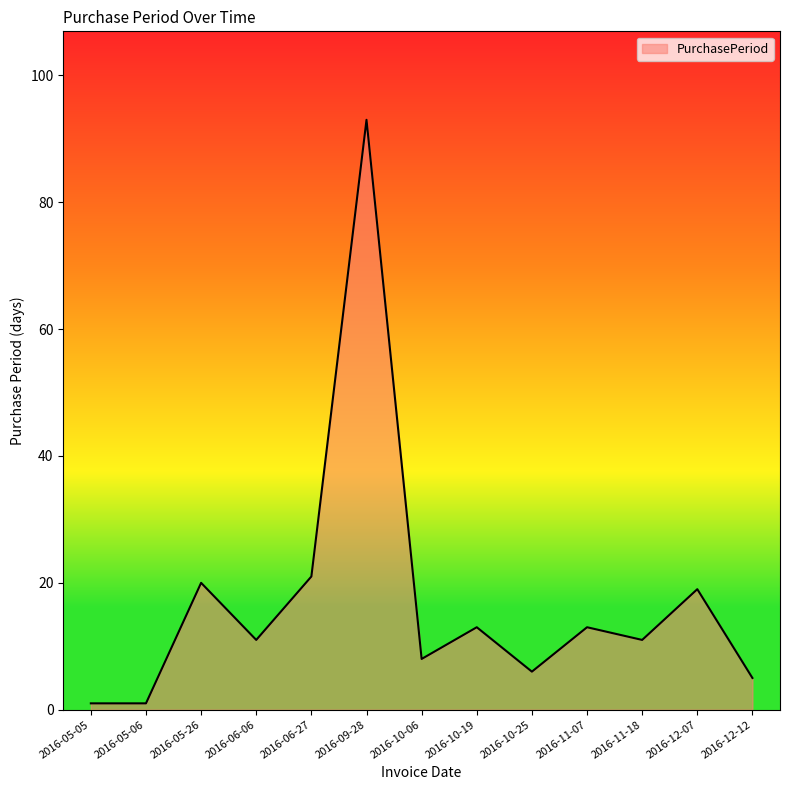

What position from the left is 2016-05-05?

1